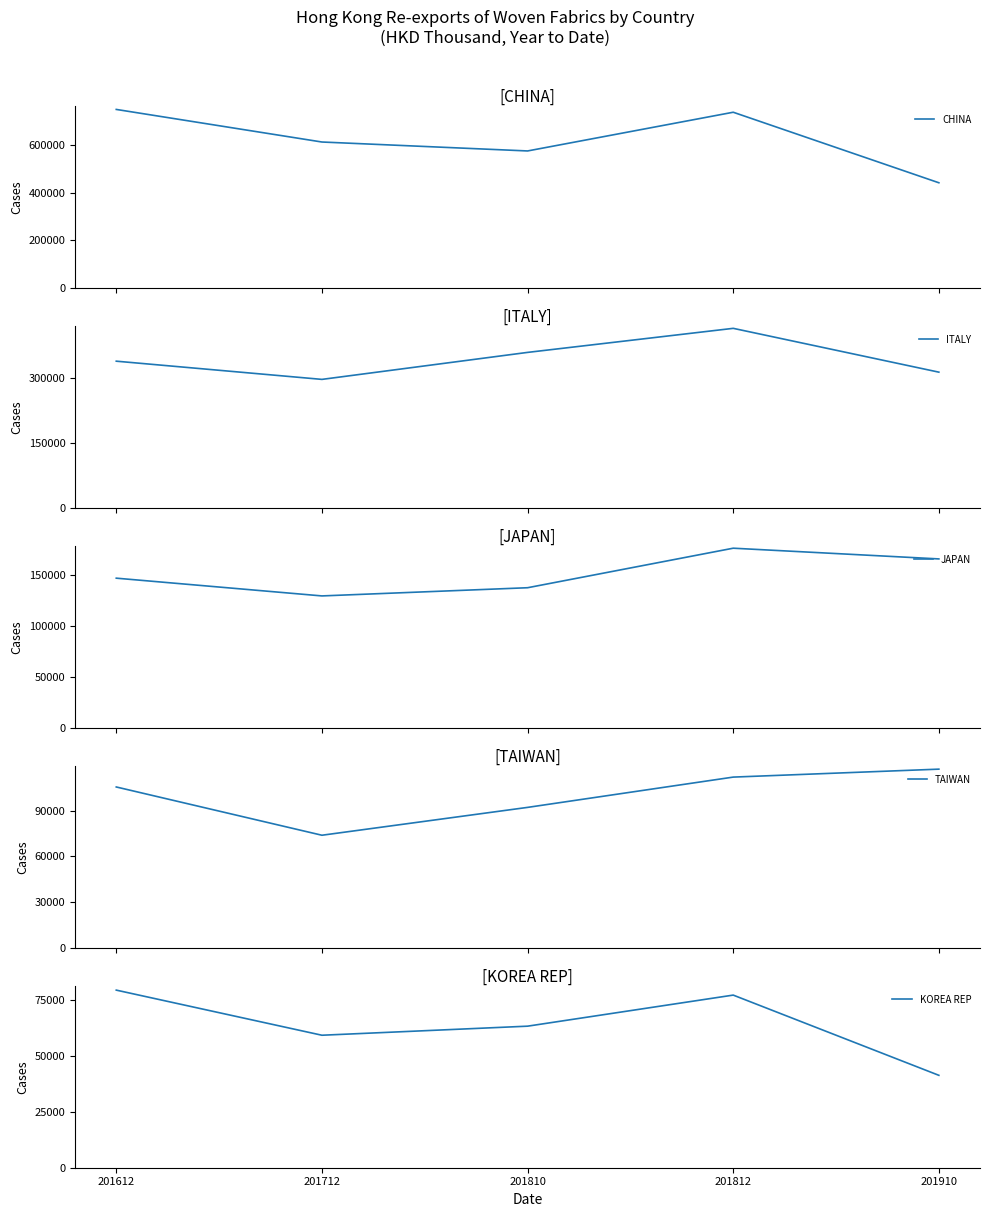

List the labels in order of TAIWAN value, largest first.

201910, 201812, 201612, 201810, 201712